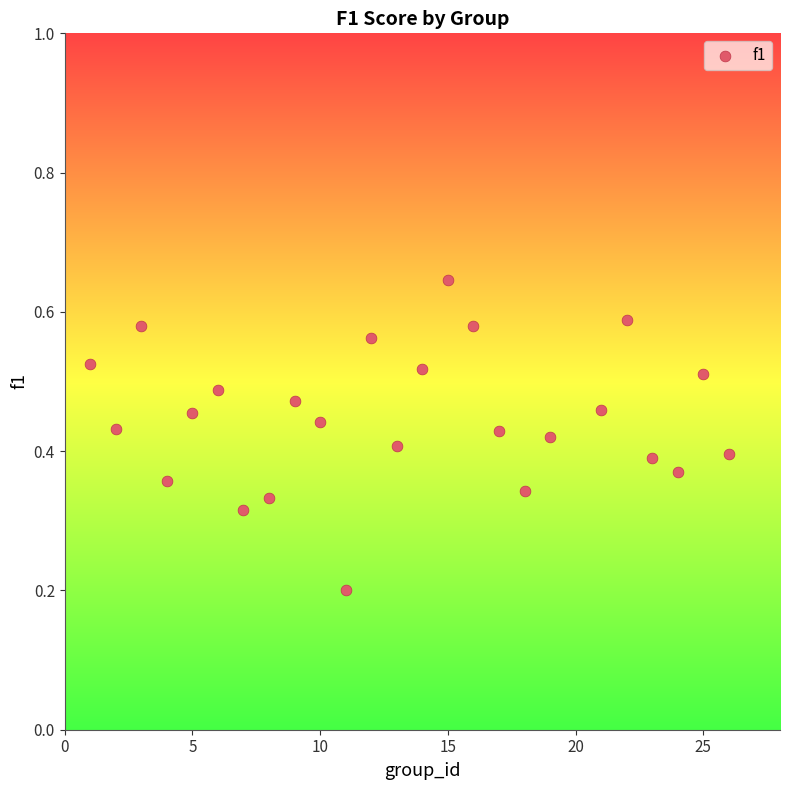

What is the range of X values (max minus min)?

25.0